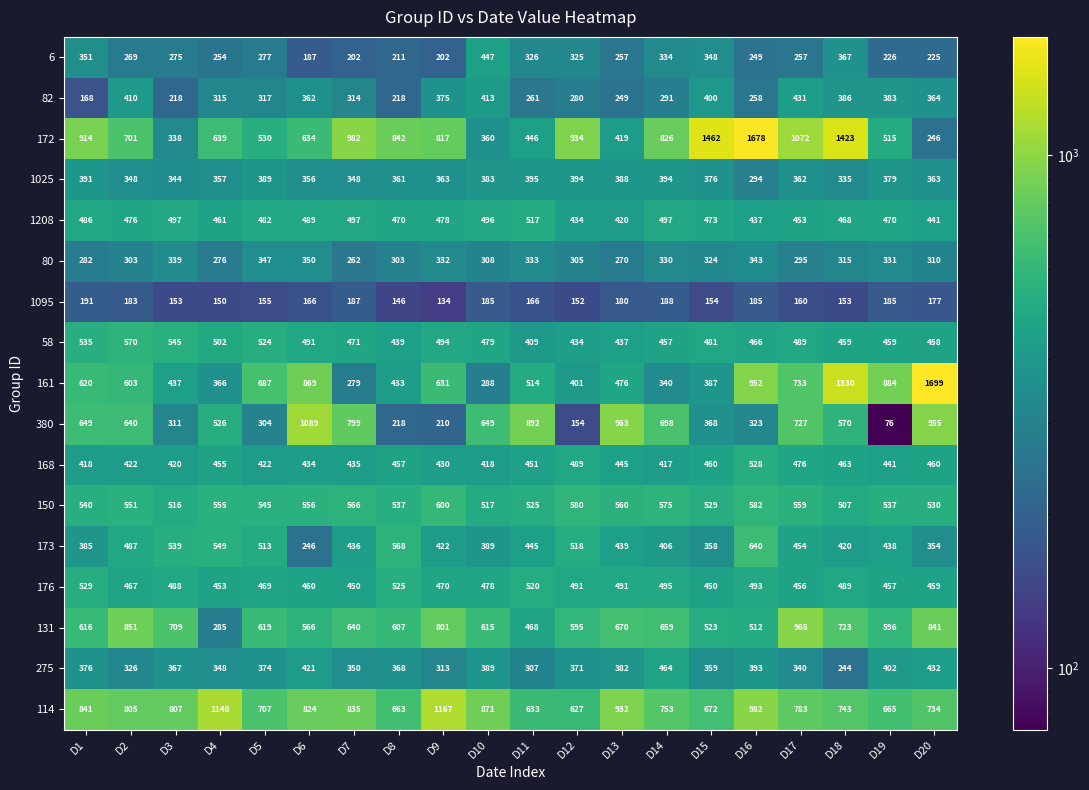

Rank the series by their maximum value, from lowest to highest.

1095, 80, 1025, 82, 6, 275, 1208, 168, 176, 58, 150, 173, 131, 380, 114, 172, 161